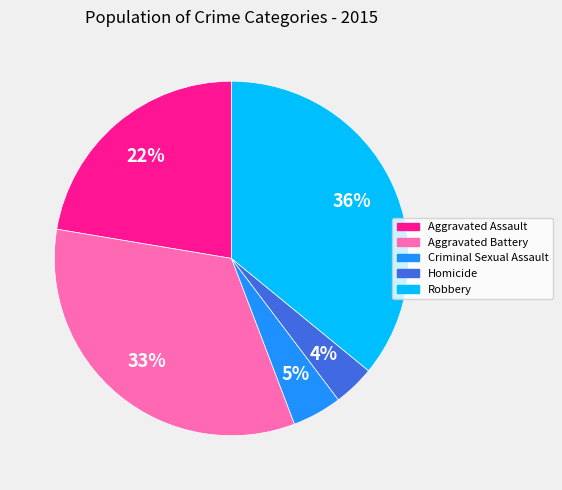

Rank the categories by value from highest to lowest.

Robbery, Aggravated Battery, Aggravated Assault, Criminal Sexual Assault, Homicide